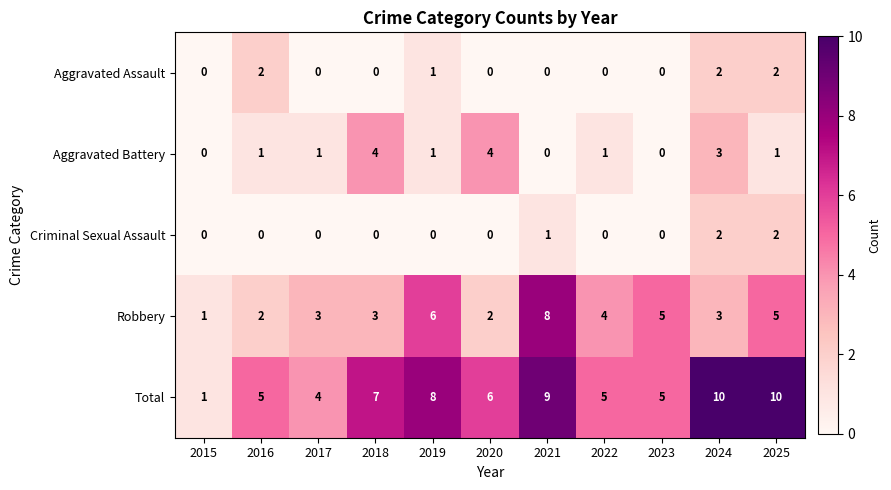

What is the spread (max minus min) of values at 2025?

9